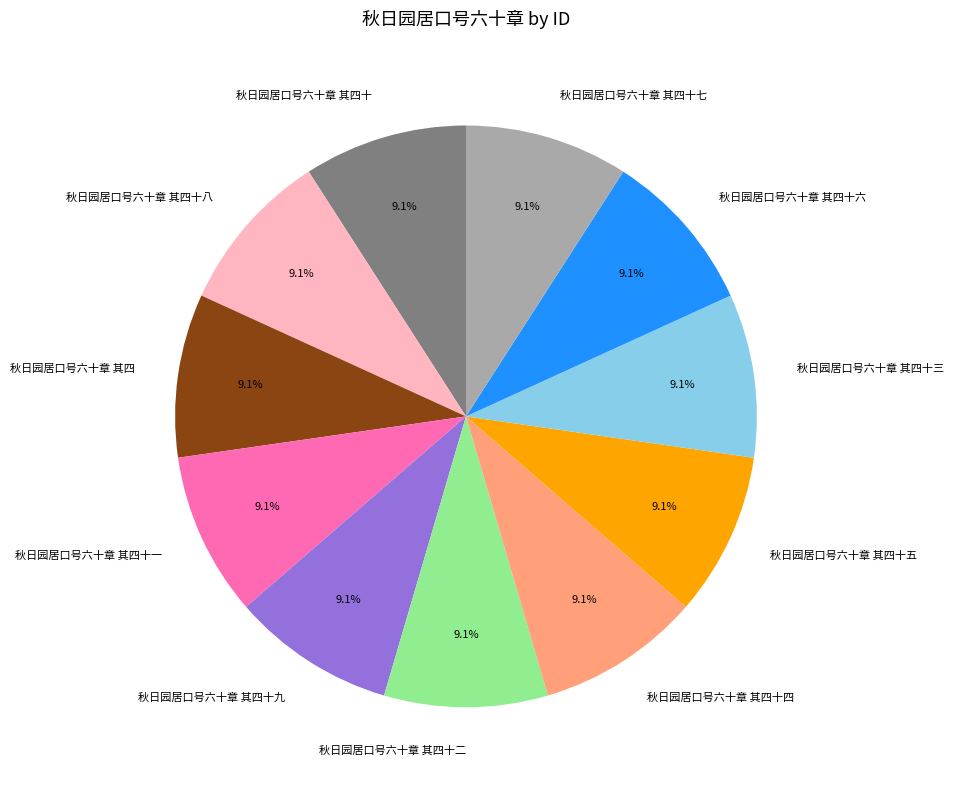

Approximately how many times larger is the value at 秋日园居口号六十章 其四十六 compared to 秋日园居口号六十章 其四十九?

1.0